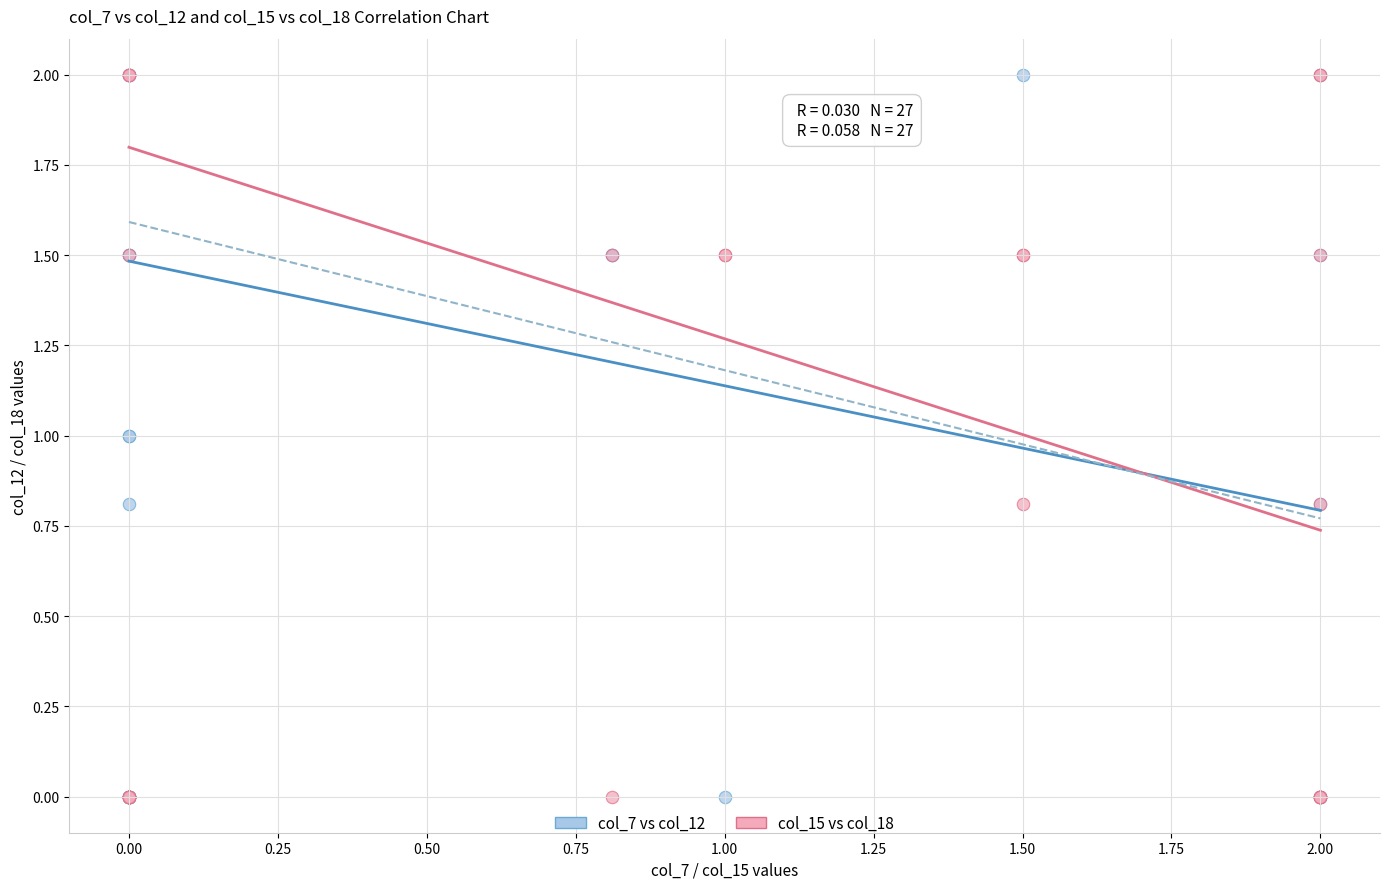

What are all the series names shown in the legend?

col_7 vs col_12, col_15 vs col_18